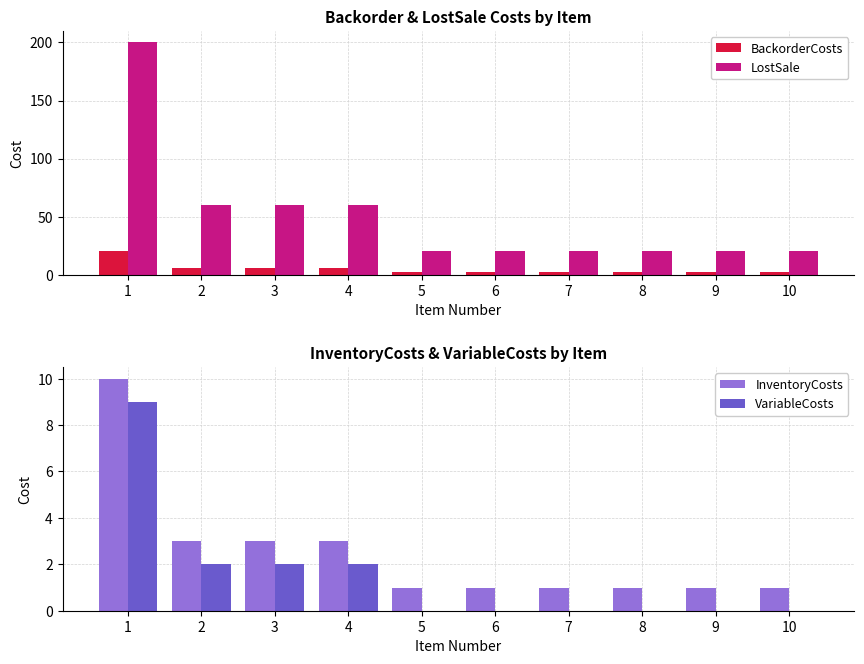

Reading left to right, what are all the values shown in this chart?

BackorderCosts: 1=20	2=6	3=6	4=6	5=2	6=2	7=2	8=2	9=2	10=2
LostSale: 1=200	2=60	3=60	4=60	5=20	6=20	7=20	8=20	9=20	10=20
InventoryCosts: 1=10	2=3	3=3	4=3	5=1	6=1	7=1	8=1	9=1	10=1
VariableCosts: 1=9	2=2	3=2	4=2	5=0	6=0	7=0	8=0	9=0	10=0